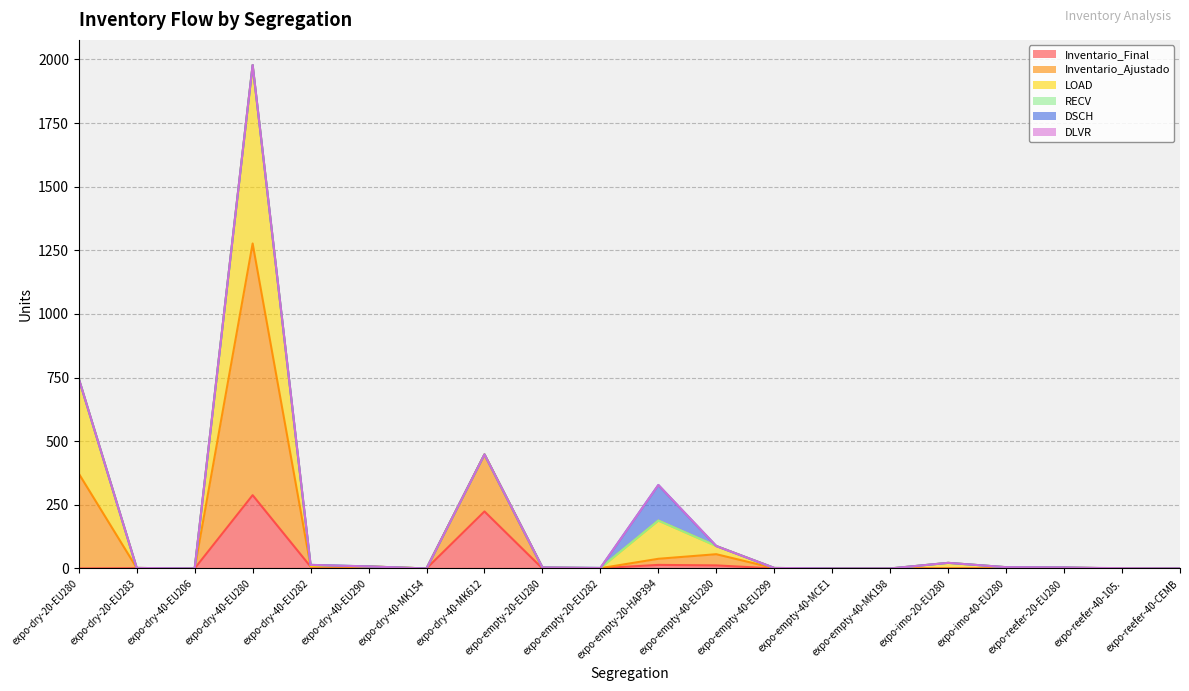

How many lines are shown in the chart?

6